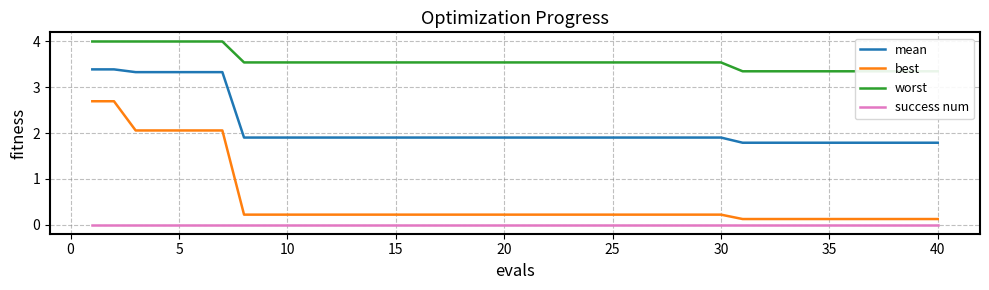

What is the maximum value for best?

2.7